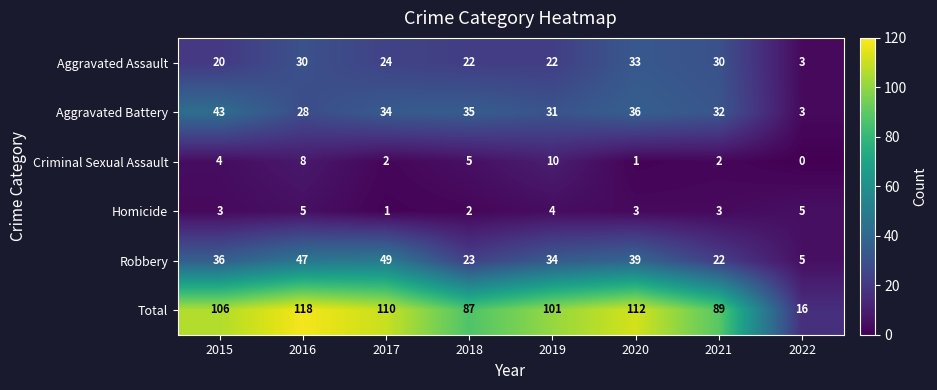

Which series has the largest total across all categories?

Total